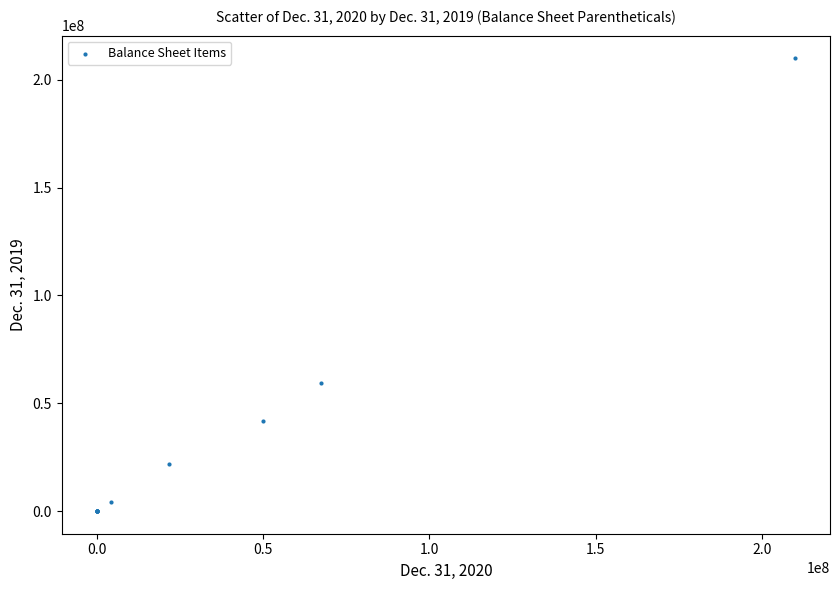

What Y value in the scatter plot is closest to 105000000?

59308018.0